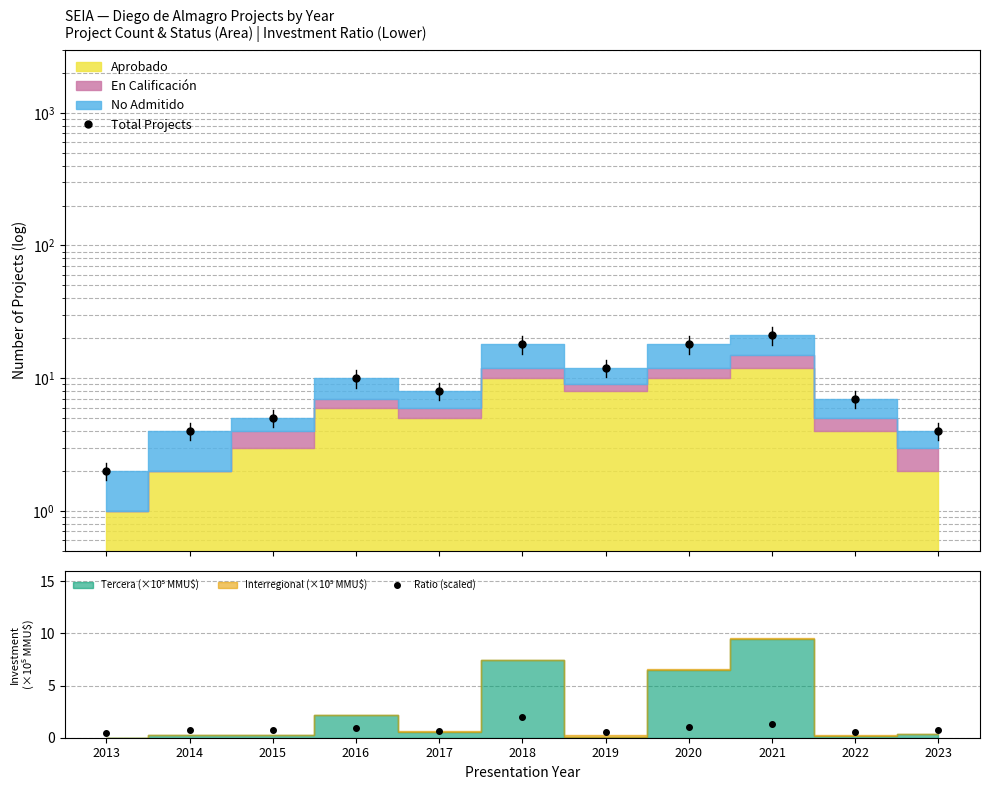

Which series changed the most between 2017 and 2019?

Total Projects